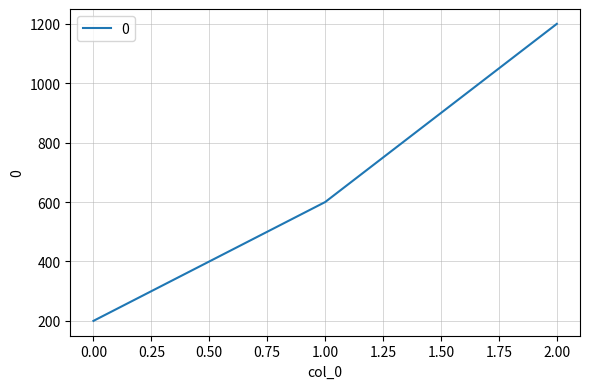

What is the maximum value shown in the chart?

1200